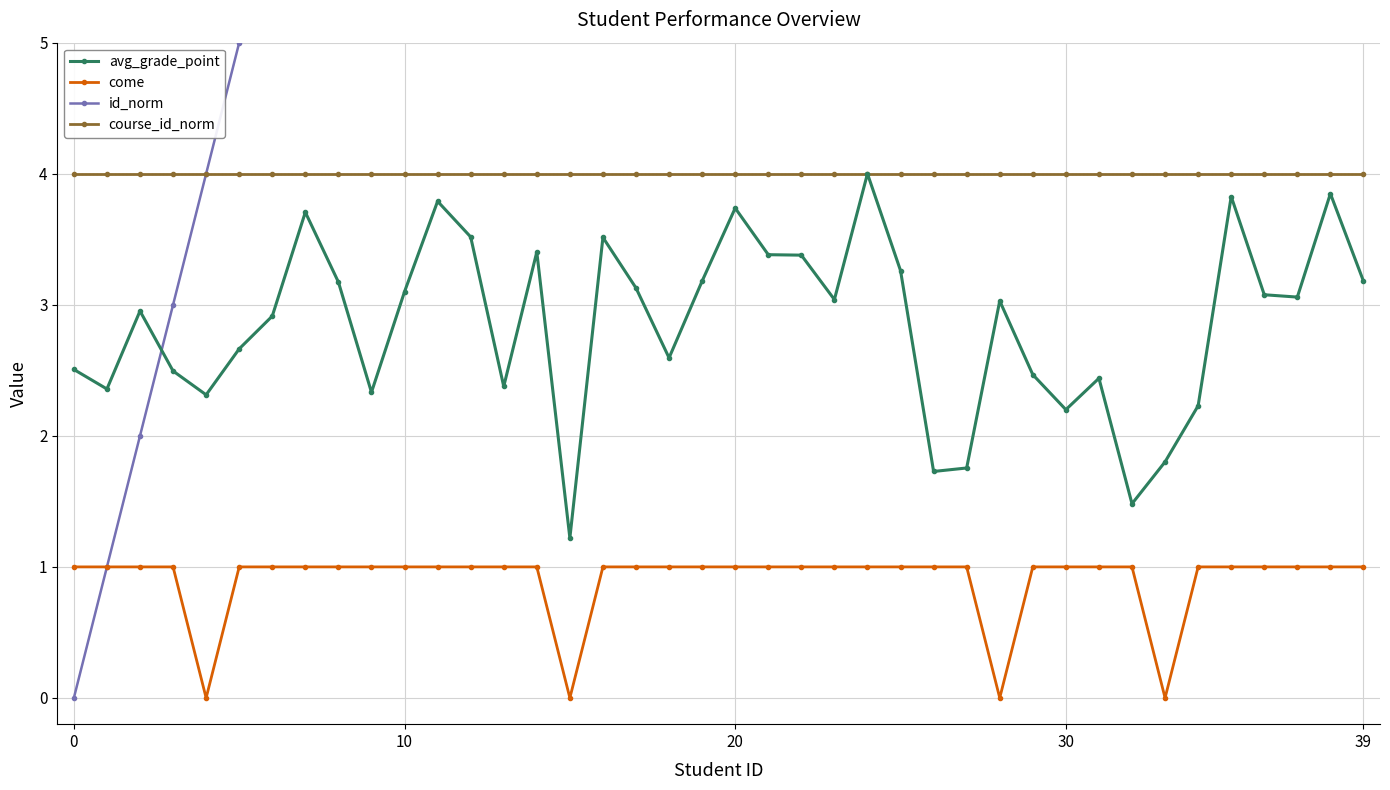

Which series has the largest total across all categories?

id_norm